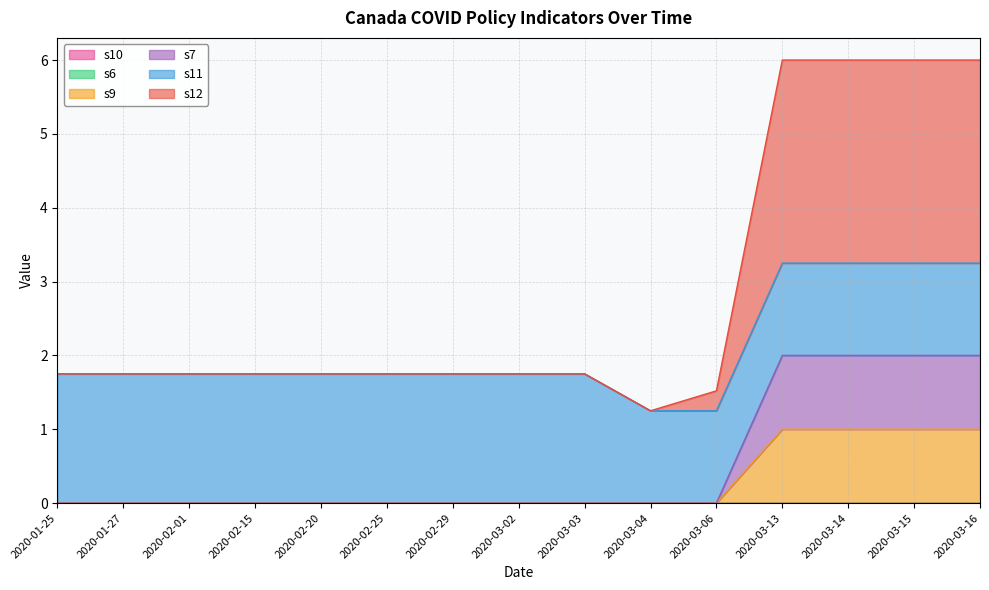

What is the total value across all series at 2020-03-04?

1.2